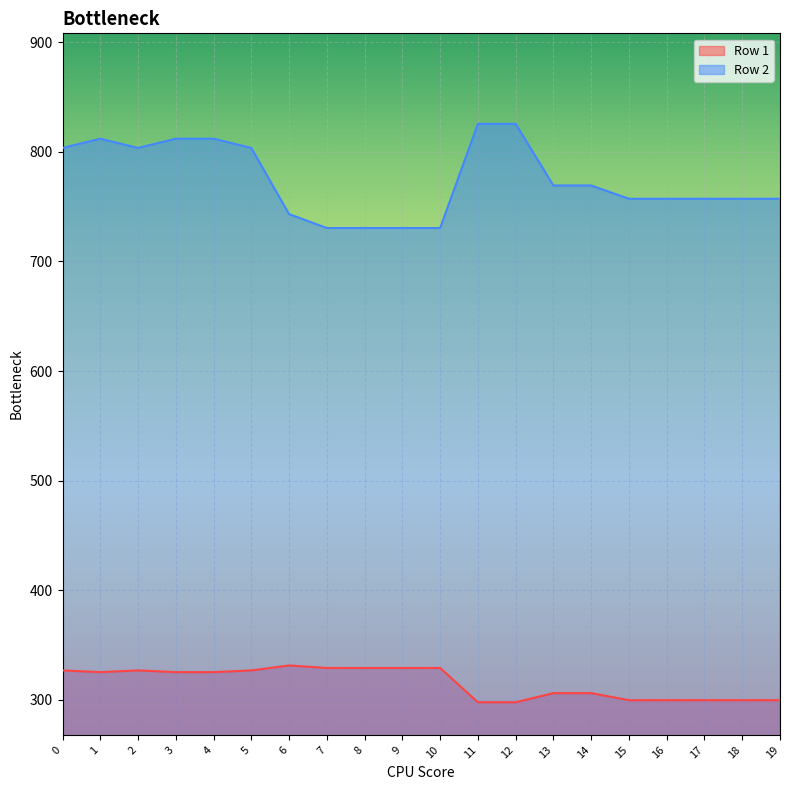

True or false: Row 1 and Row 2 cross at least once.

False